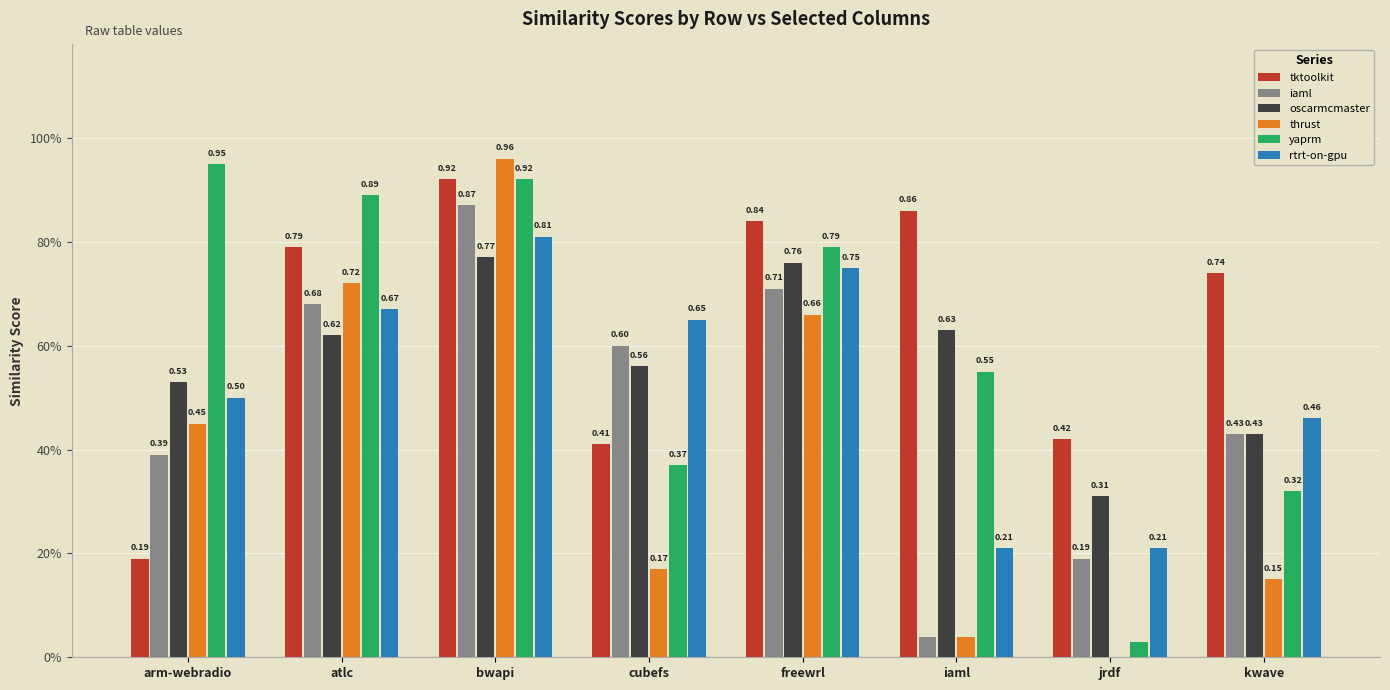

Rank the categories by rtrt-on-gpu value from lowest to highest.

iaml, jrdf, kwave, arm-webradio, cubefs, atlc, freewrl, bwapi